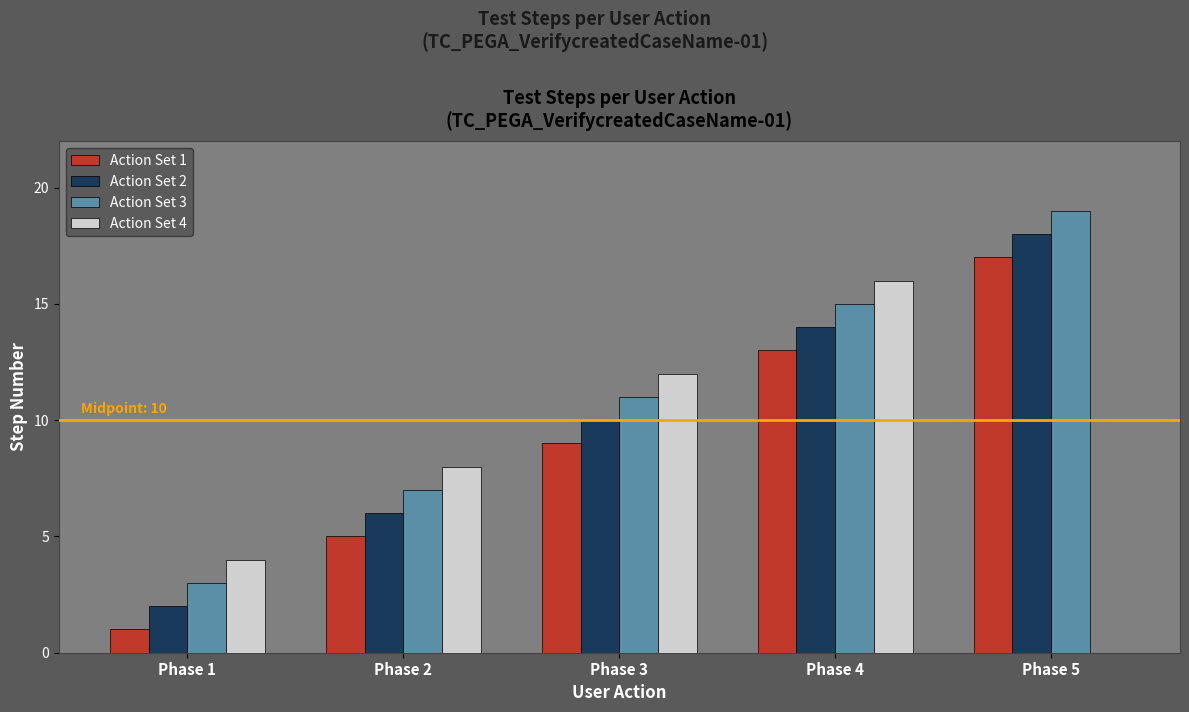

What is the maximum value shown in the chart?

19